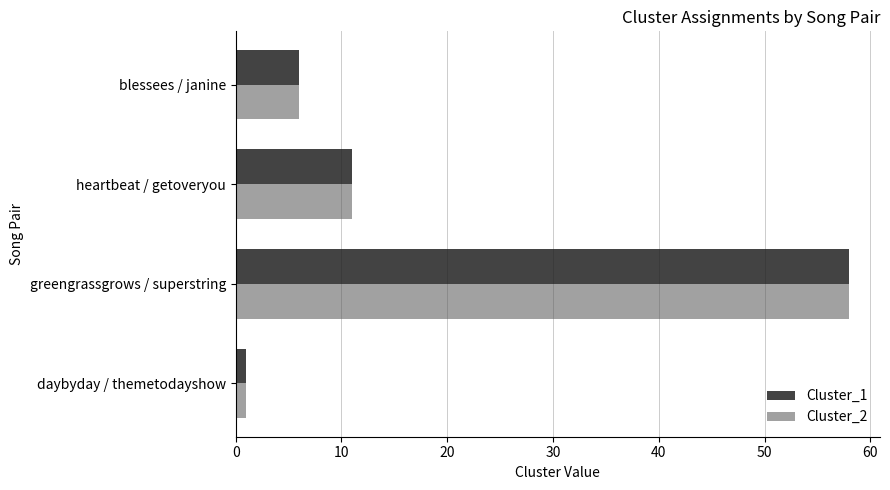

Is the value of Cluster_2 at daybyday / themetodayshow greater than the value of Cluster_1 at heartbeat / getoveryou?

No